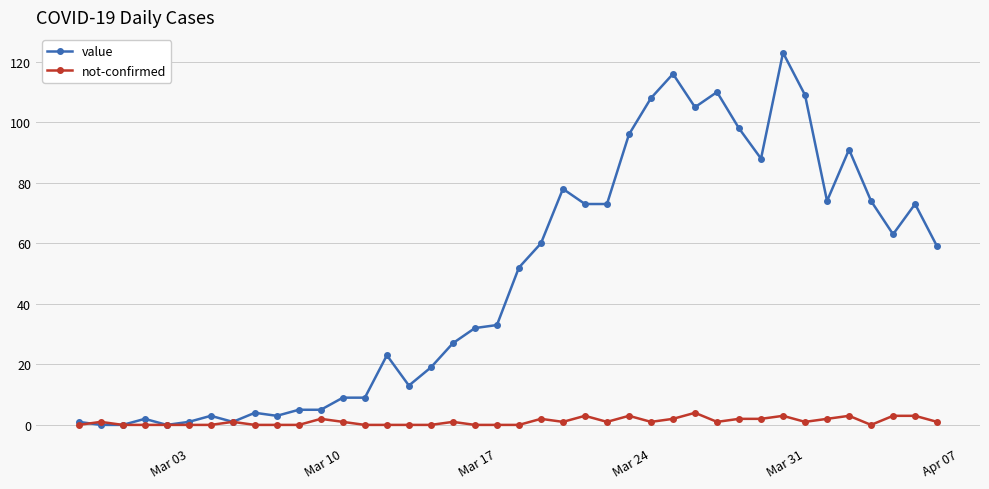

What is the maximum value for not-confirmed?

4